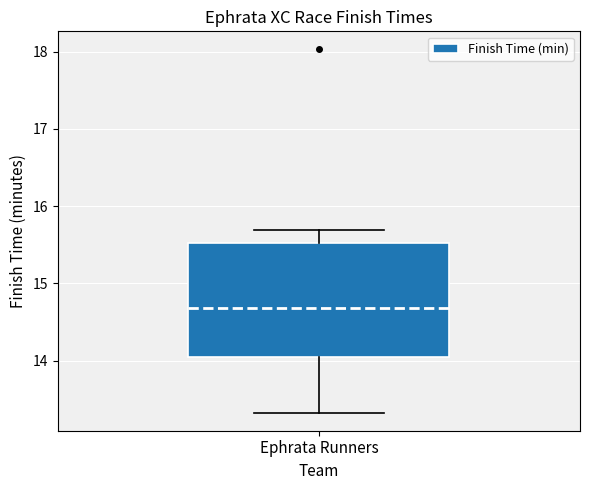

Where is the lower edge of the box for Ephrata Runners on the y-axis? The values are not printed on the chart, so give them approximately, as read against the axis.

14.0